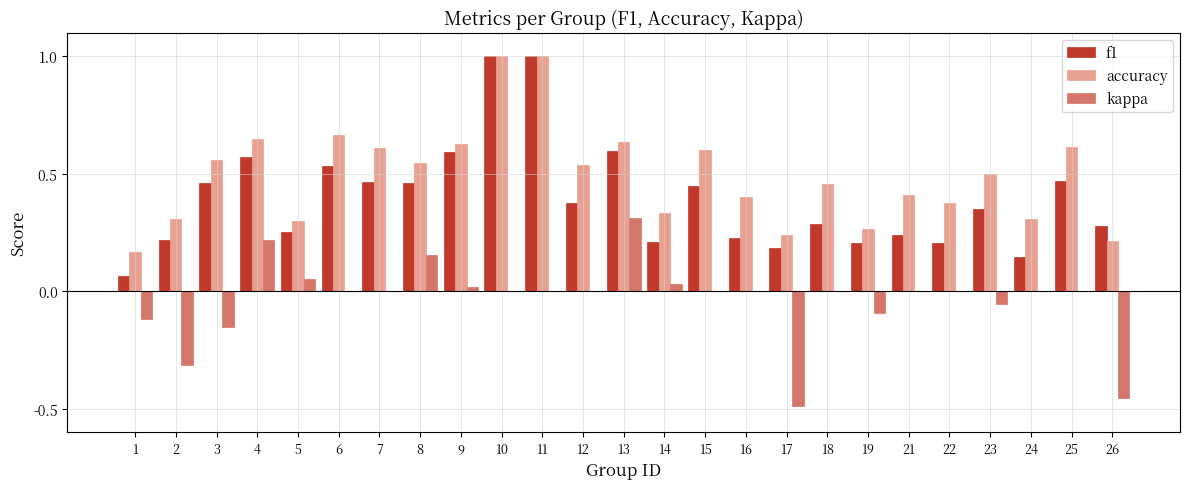

What is the sum of the accuracy values at 15 and 13?

1.2